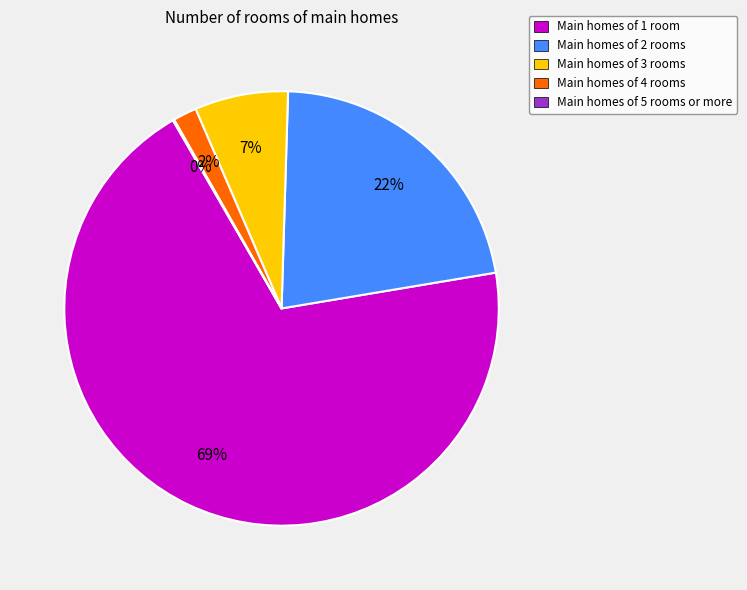

To the nearest percent, what is the average slice percentage?

20%